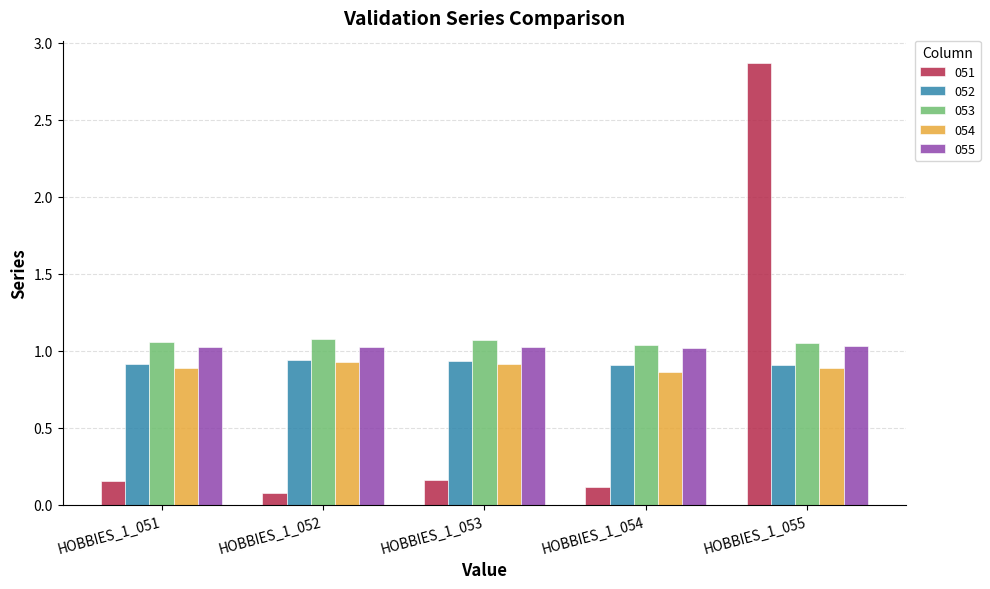

Is the value of 052 at HOBBIES_1_053 greater than the value of 053 at HOBBIES_1_051?

No